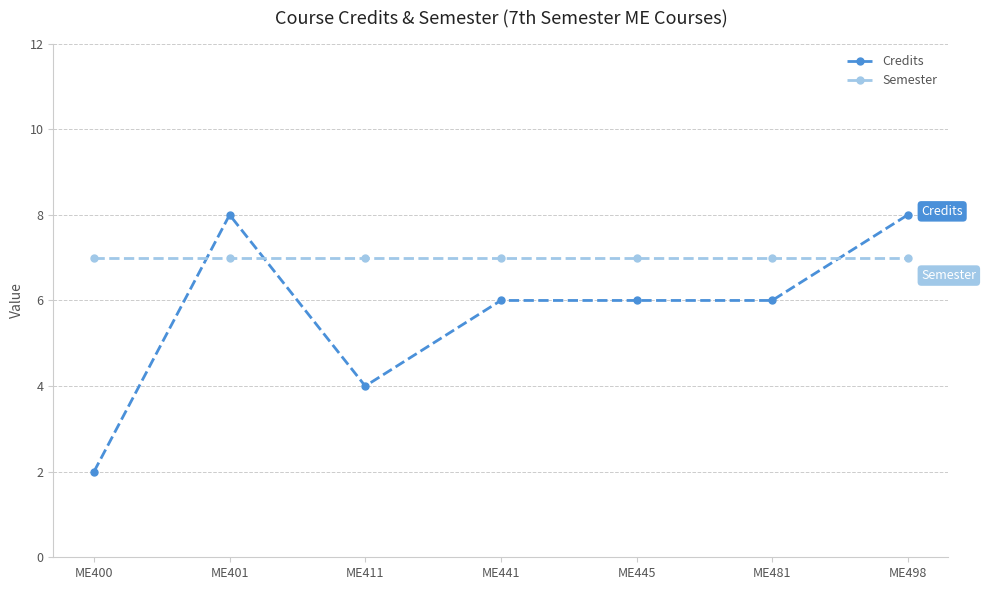

Is this an area chart (filled region under the line)?

No